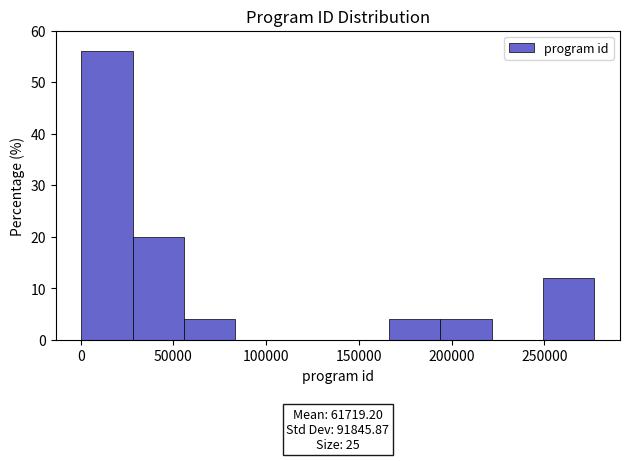

Over which range of the x-axis is the bar tallest?

0 to 30000